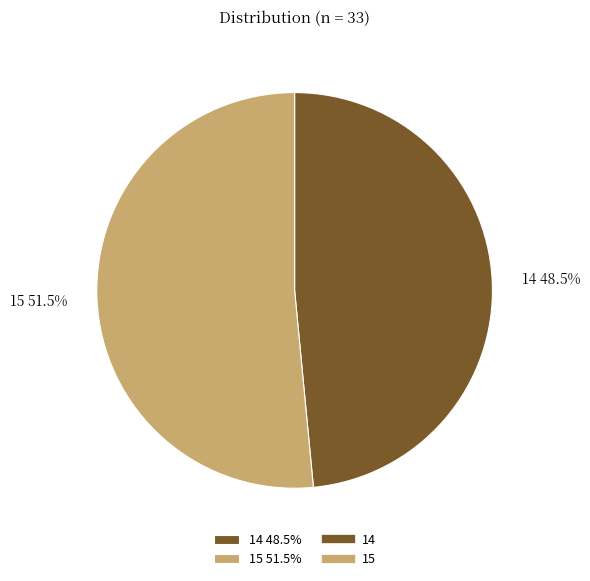

Which category has the smallest portion of the pie?

14